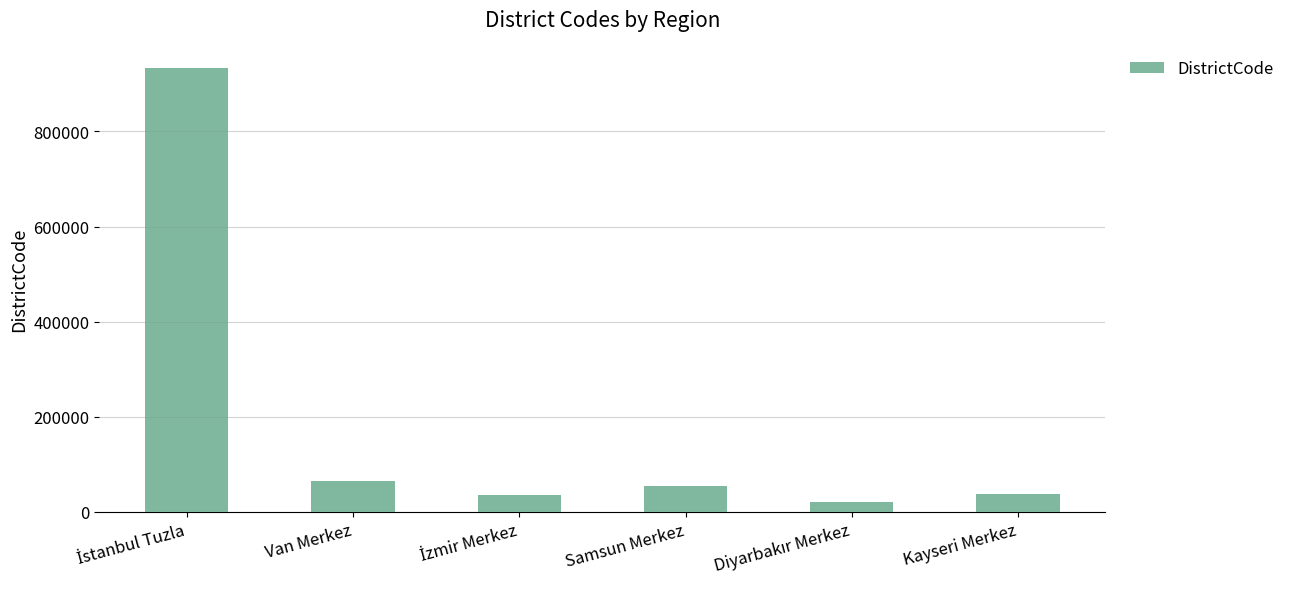

What is the difference between the maximum and second lowest values?

899014